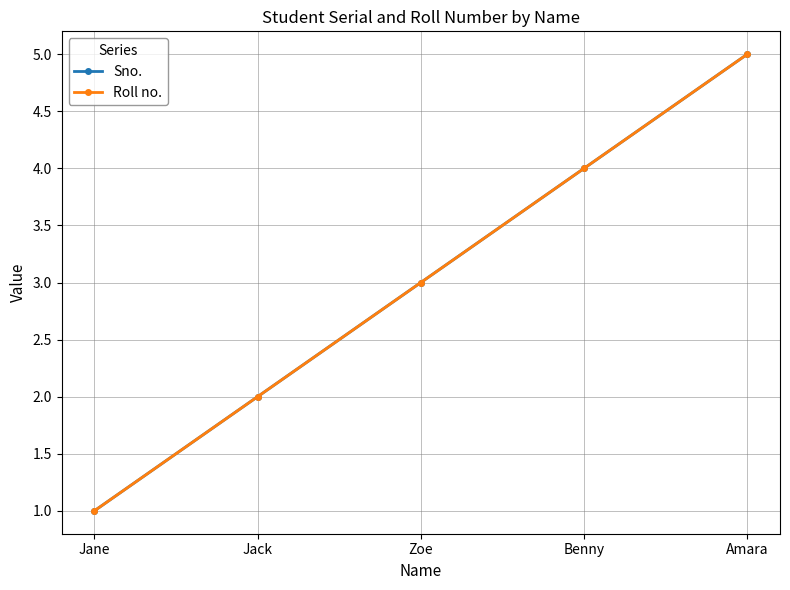

At how many categories does at least one series exceed 3?

2